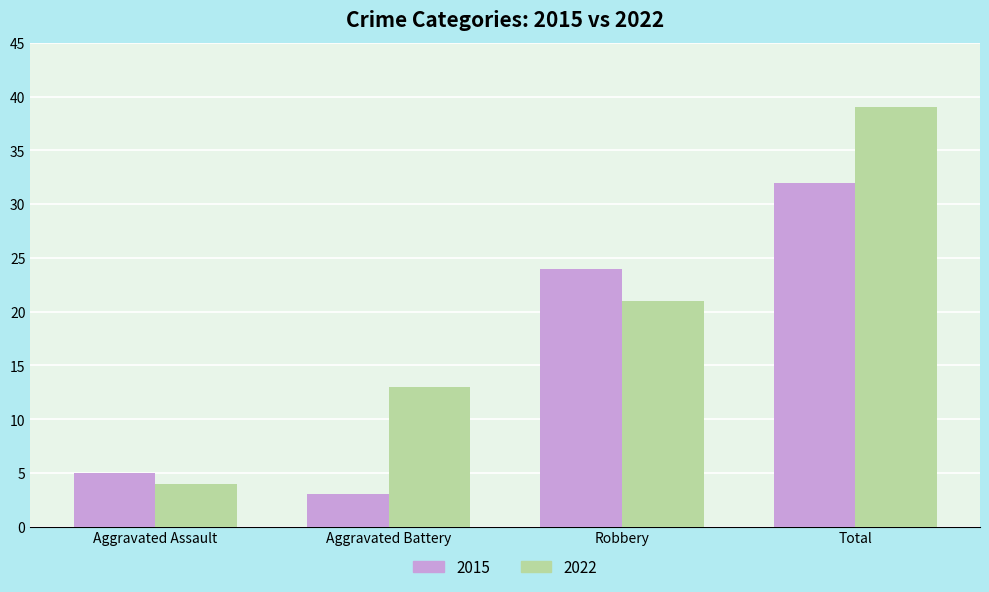

Which series has the widest spread of values?

2022